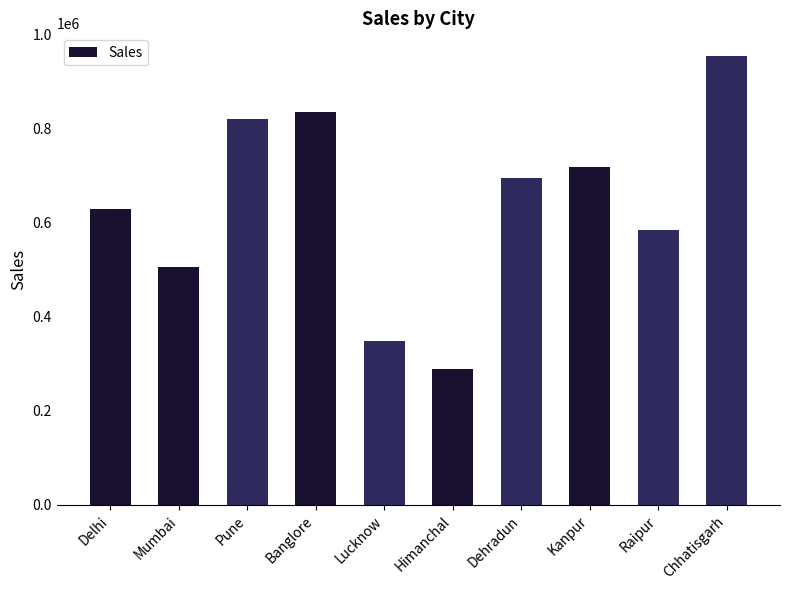

Which has a higher value, Kanpur or Delhi?

Kanpur